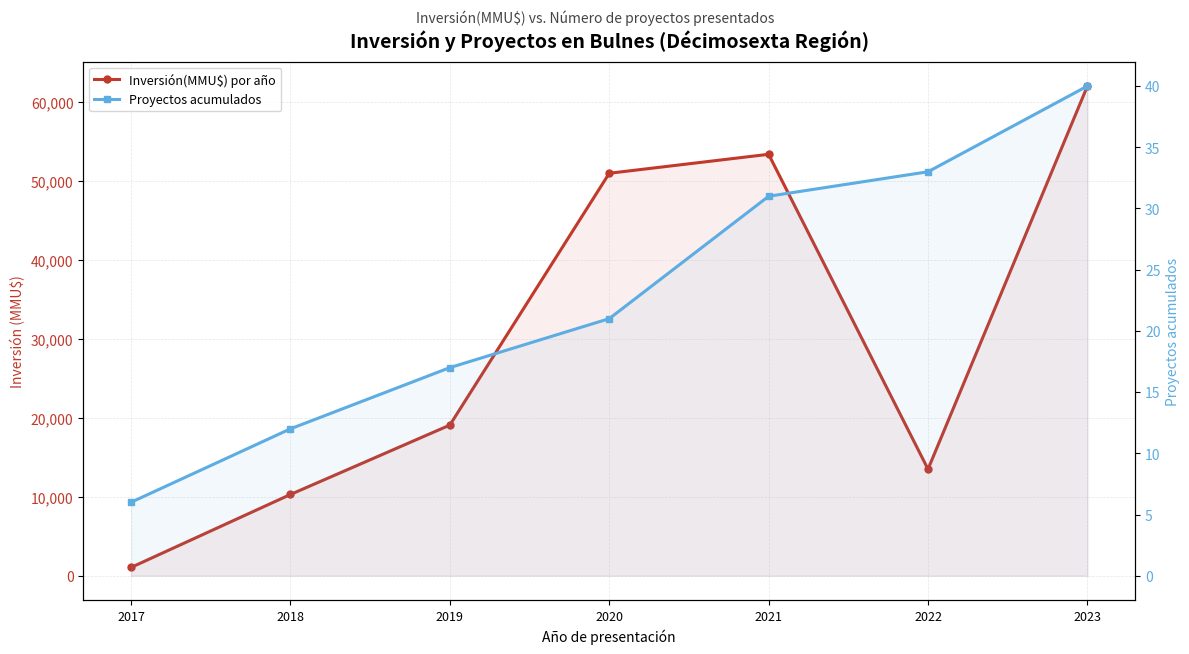

How many lines are shown in the chart?

2